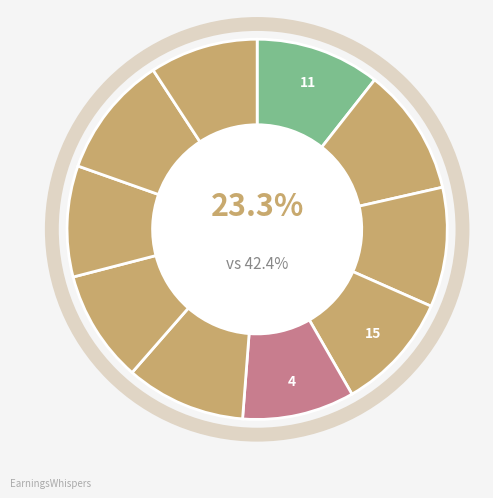

Does any single category account for the majority?

No